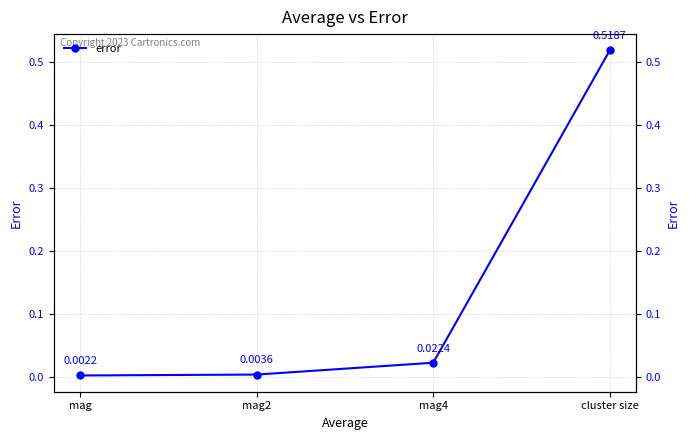

Reading left to right, list all the values displayed in this chart.

mag=0.0	mag2=0.0	mag4=0.0	cluster size=0.5